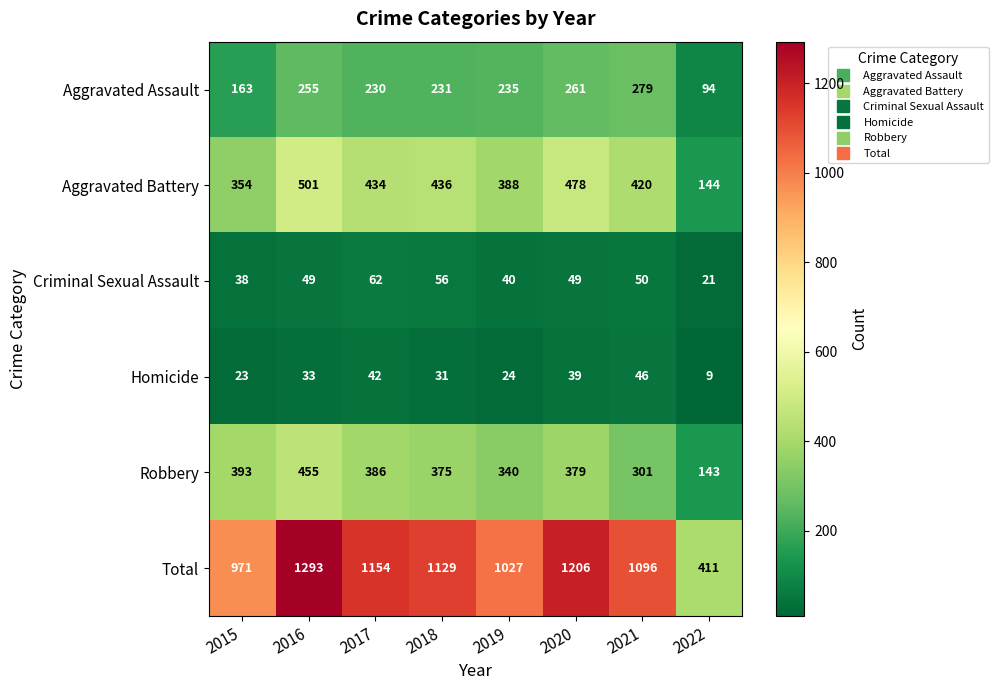

What is the smallest value displayed?

9